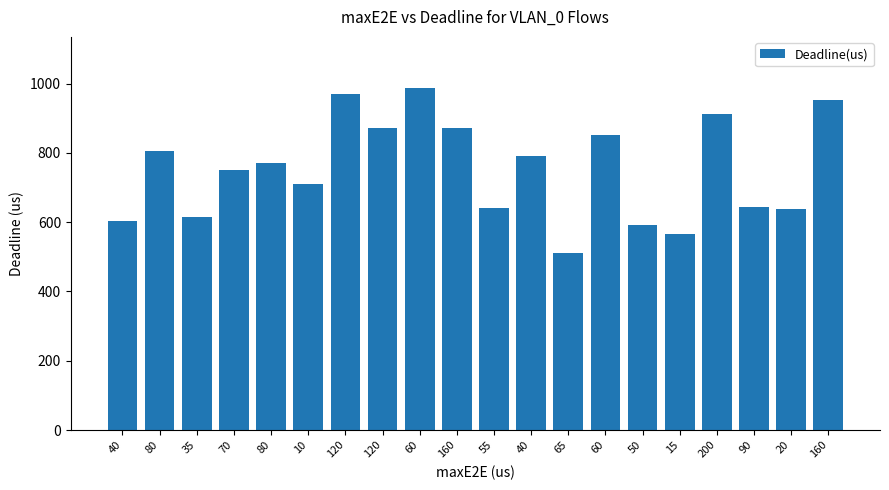

Reading left to right, transcribe all the data shown in this chart.

40=604	80=805	35=614	70=752	80=771	10=711	120=971	120=871	60=987	160=871	55=640	40=790	65=510	60=852	50=591	15=565	200=911	90=643	20=638	160=954